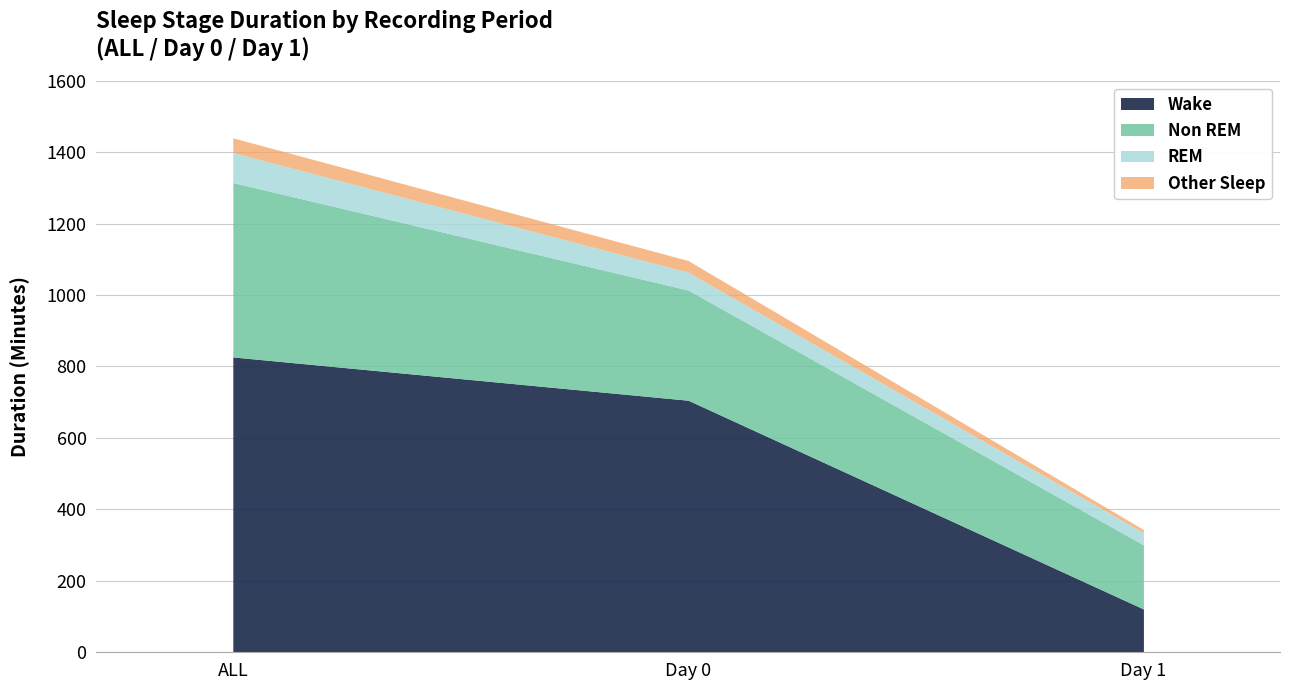

Where does the ALL (Light) series first go above 1096?

ALL